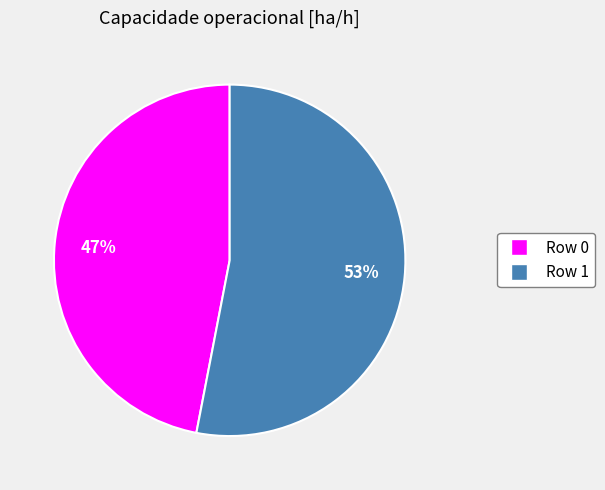

Rank the categories by value from lowest to highest.

Row 0, Row 1